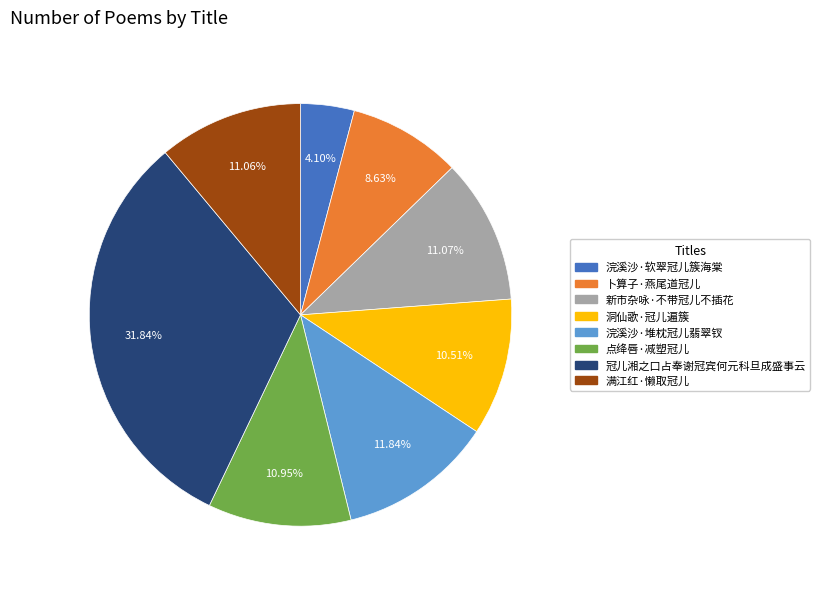

Does any single category account for the majority?

No